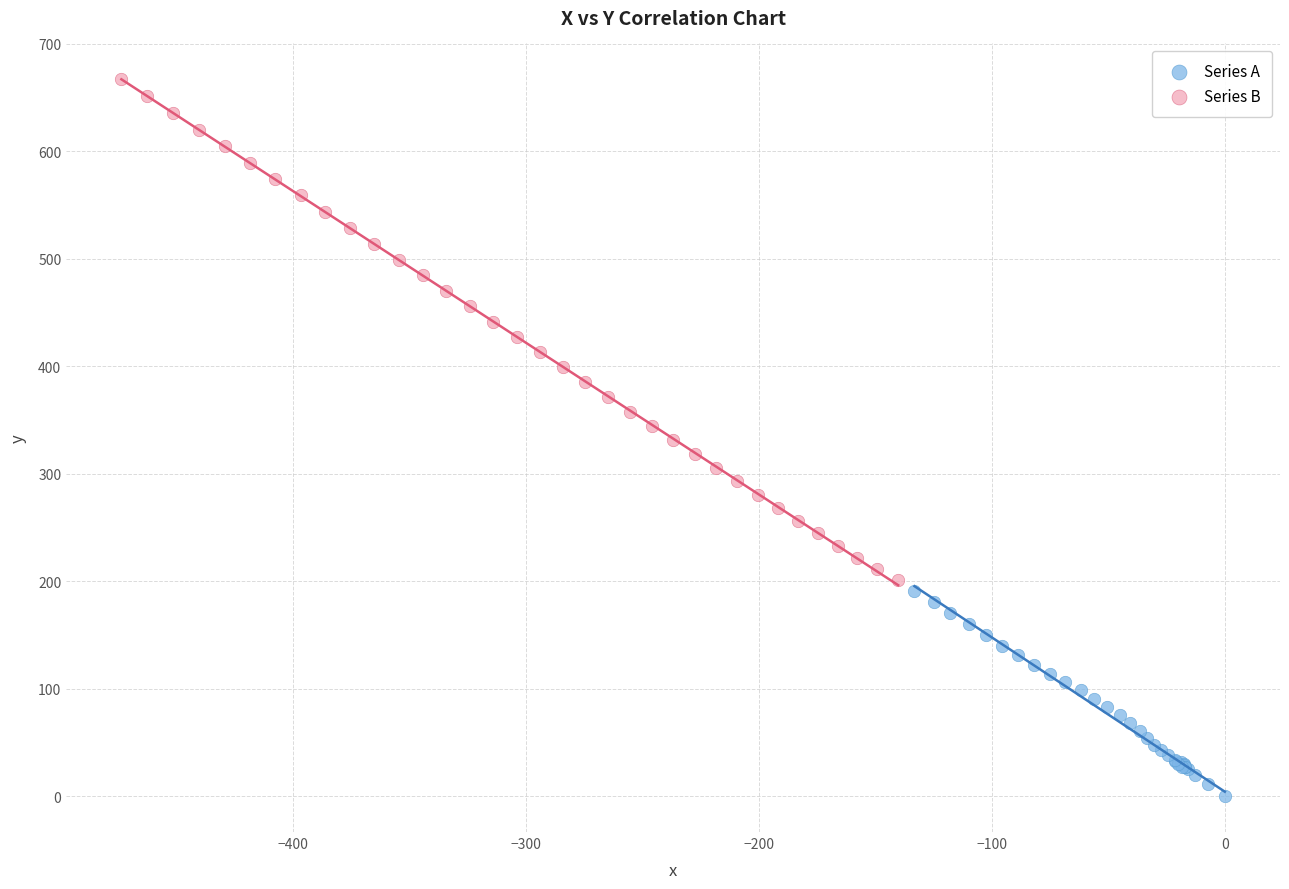

Which series reaches the maximum Y coordinate?

Series B